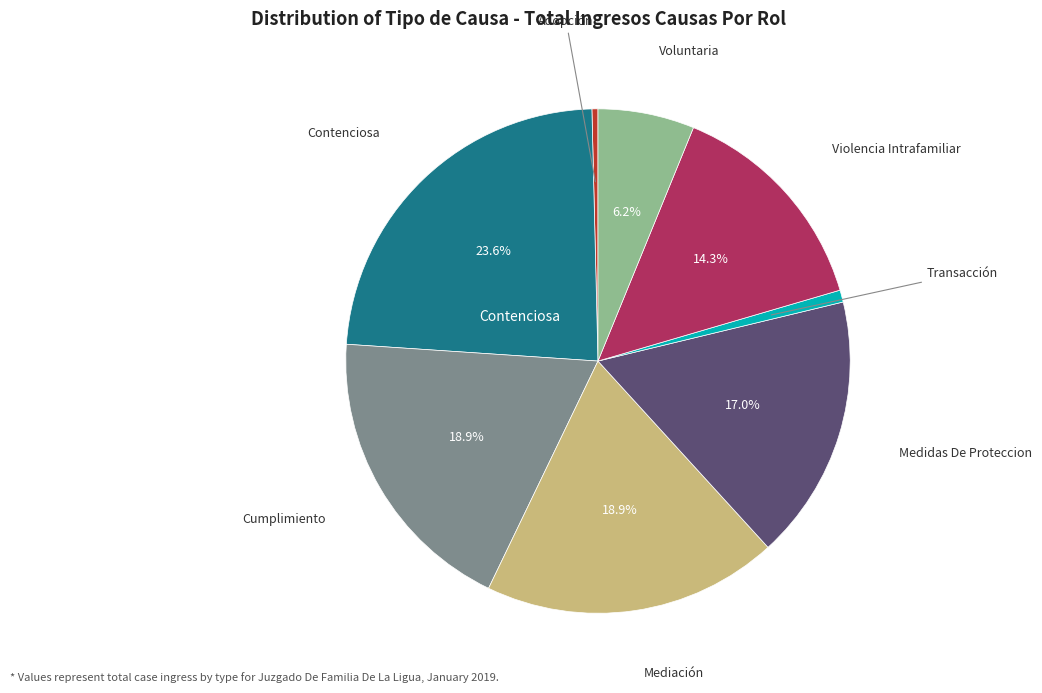

To the nearest percent, what is the difference between the largest and smallest slice percentages?

23%